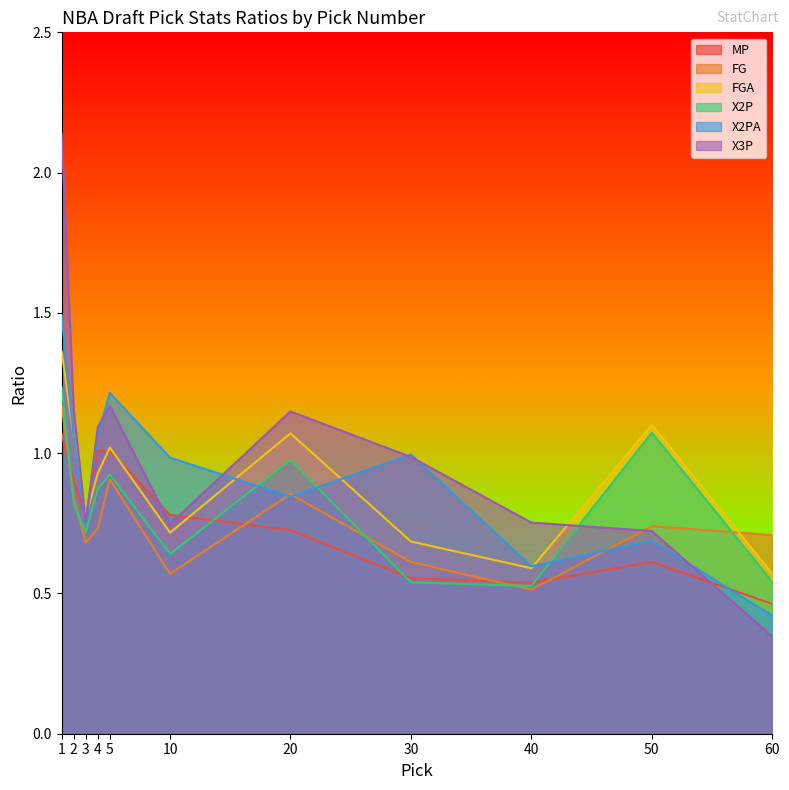

Where is the first local maximum for X3P?

5